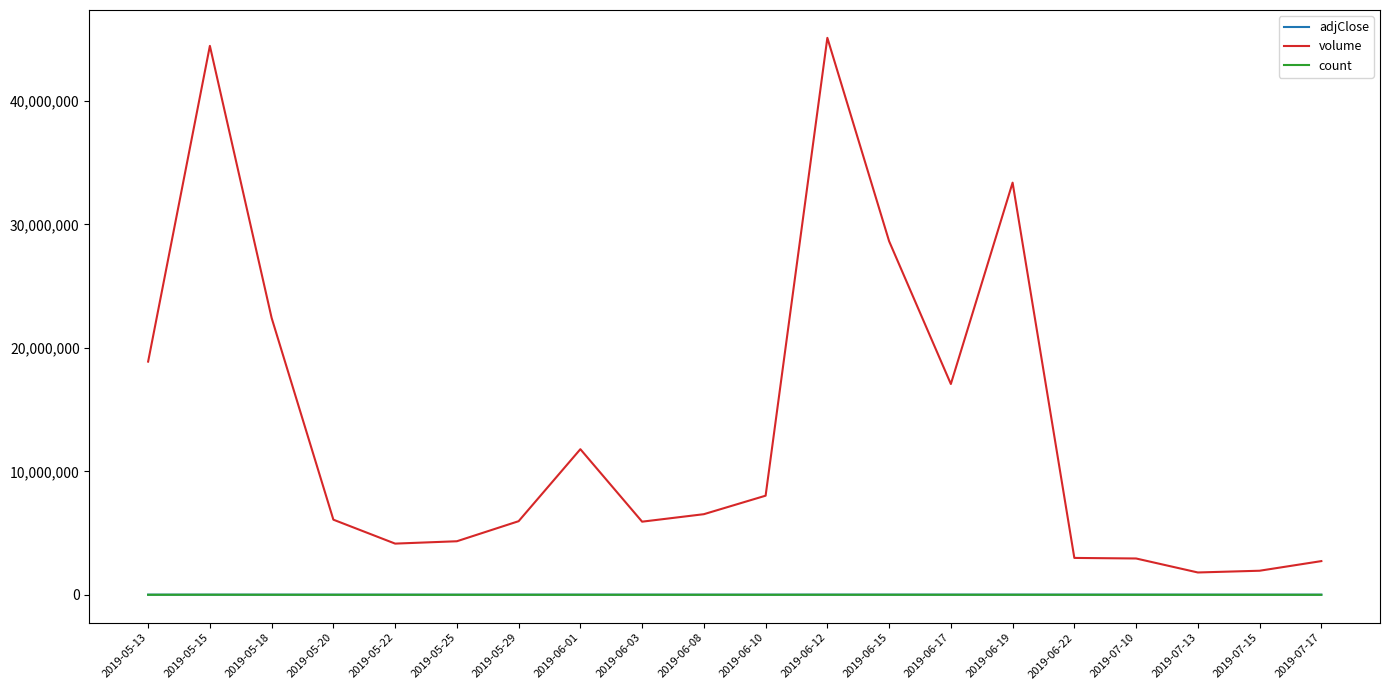

In adjClose, how many points are lower than both neighbors (excluding endpoints)?

4